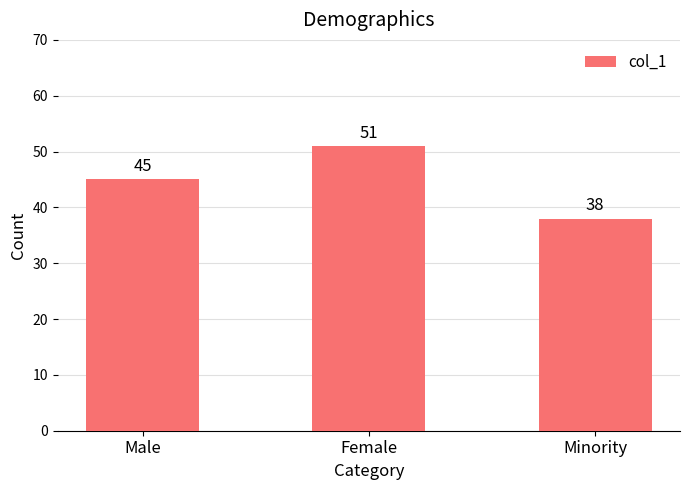

True or false: the data shows 51 at Female.

True